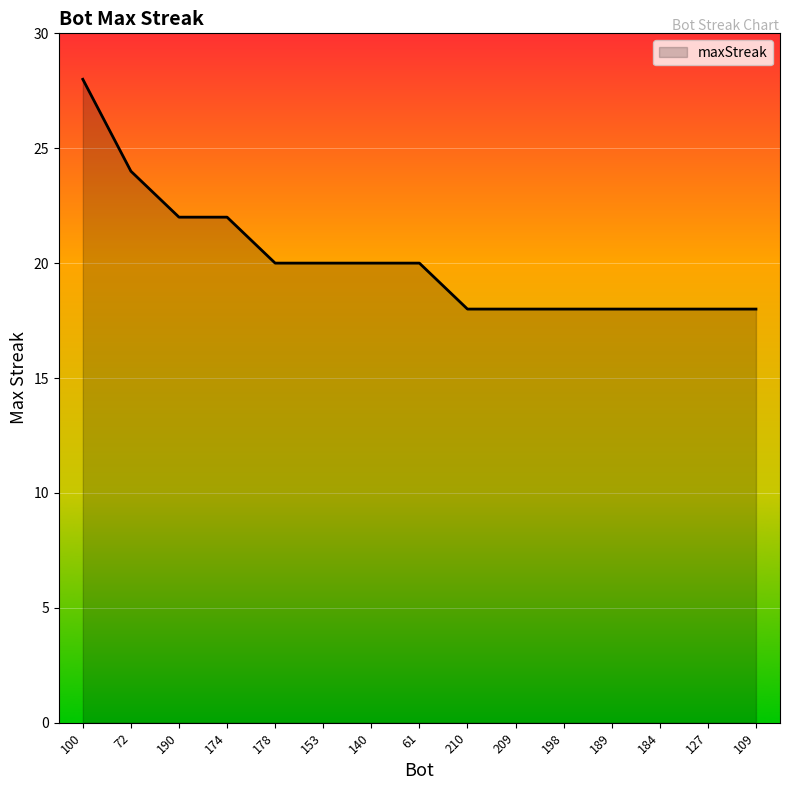

Which label corresponds to the largest value in the chart?

100